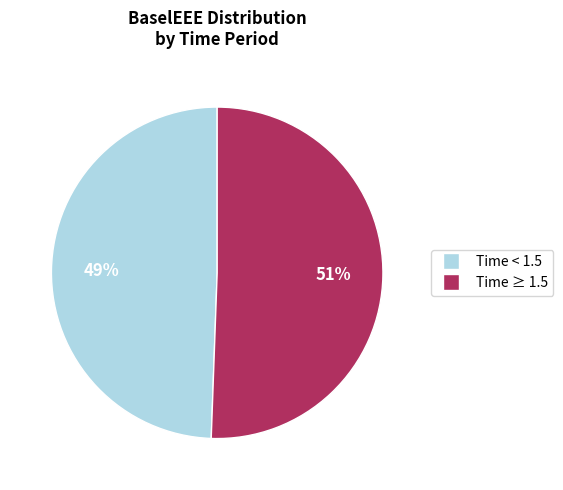

To the nearest percent, what is the average slice percentage?

50%